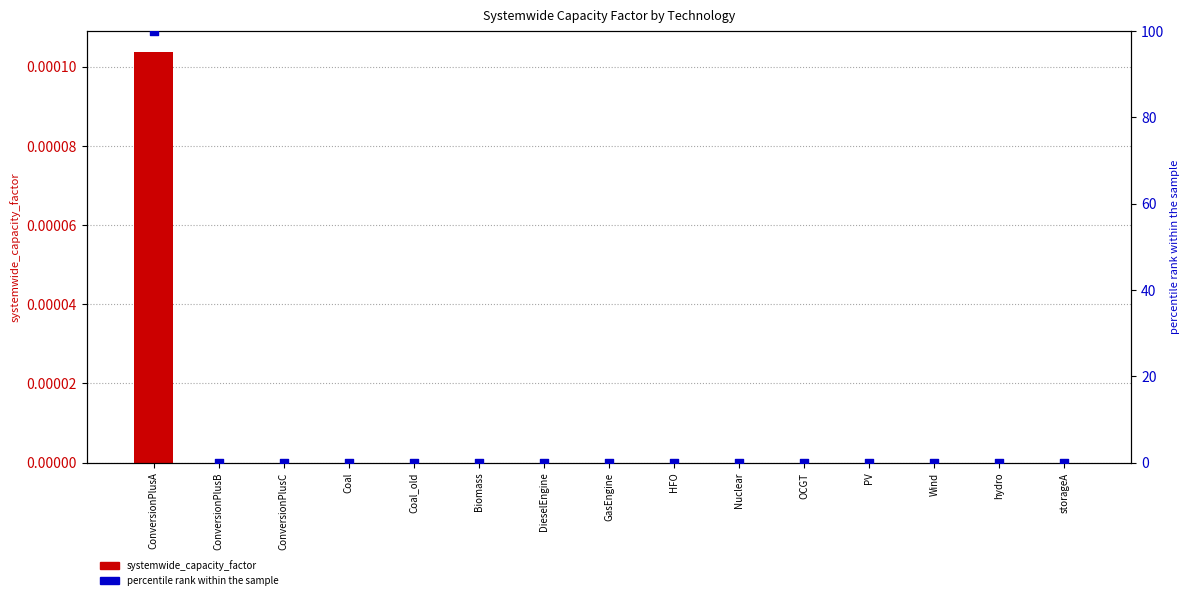

Which series has the widest spread of Y values?

percentile rank within the sample